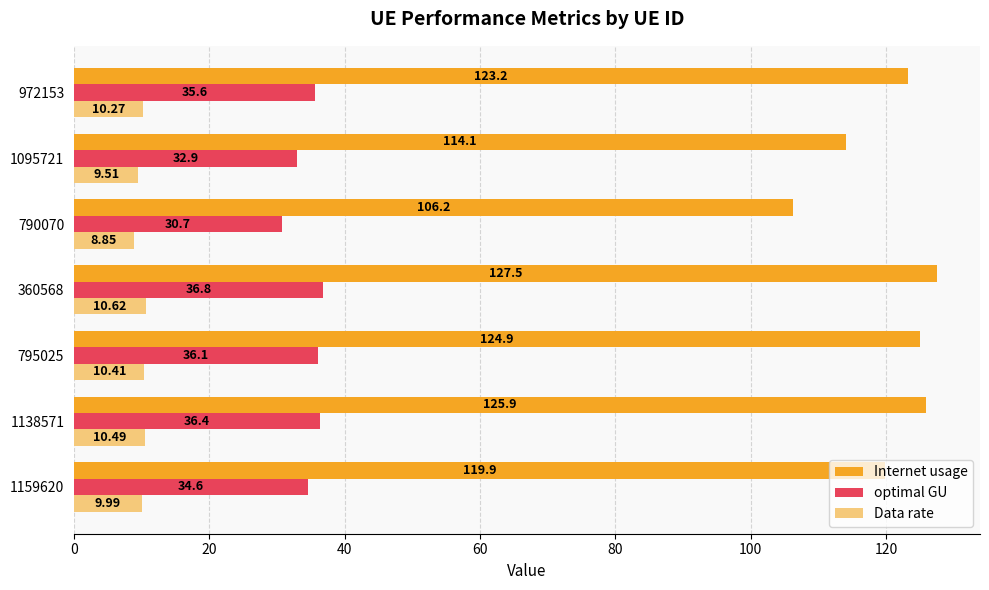

Rank the series by their average value, from highest to lowest.

Internet usage, optimal GU, Data rate